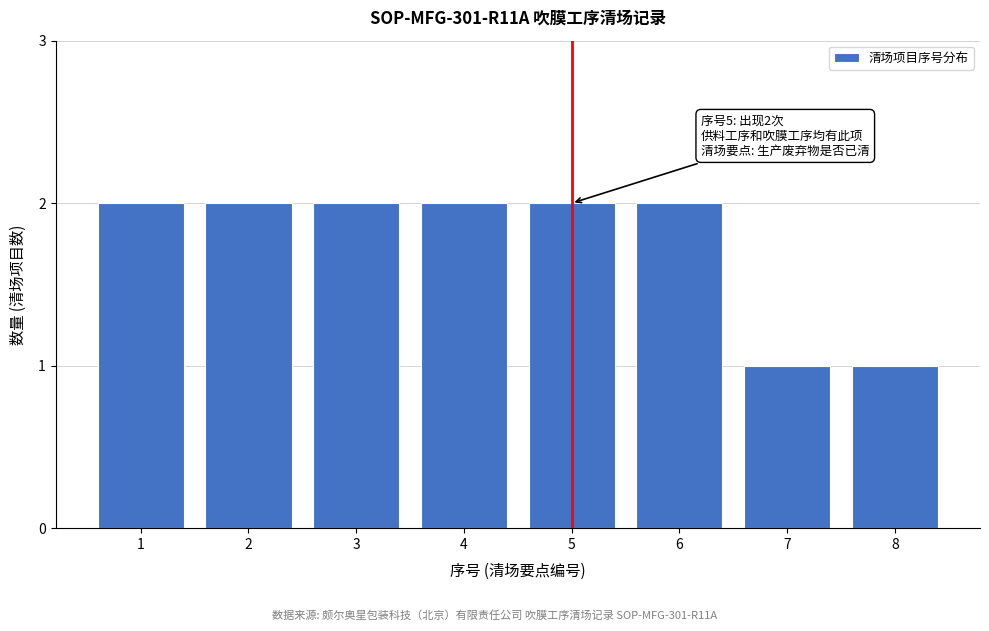

Reading right to left, list all the values displayed in this chart.

1	1	2	2	2	2	2	2